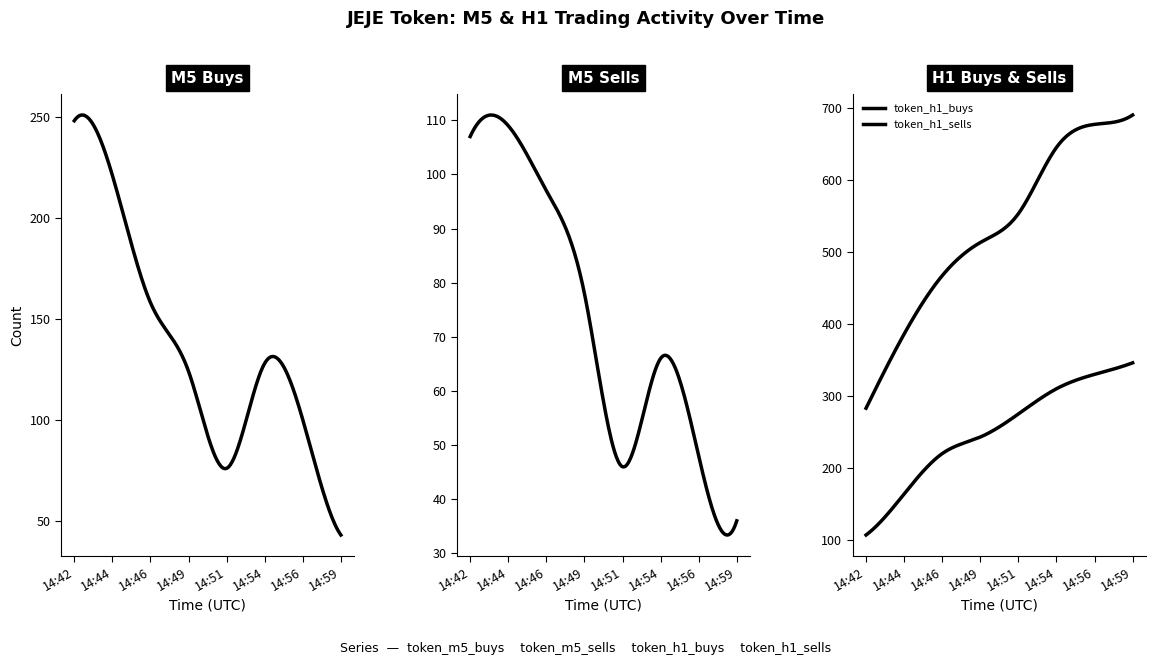

True or false: token_h1_to_m5_buys and token_h1_buys intersect in this chart.

False